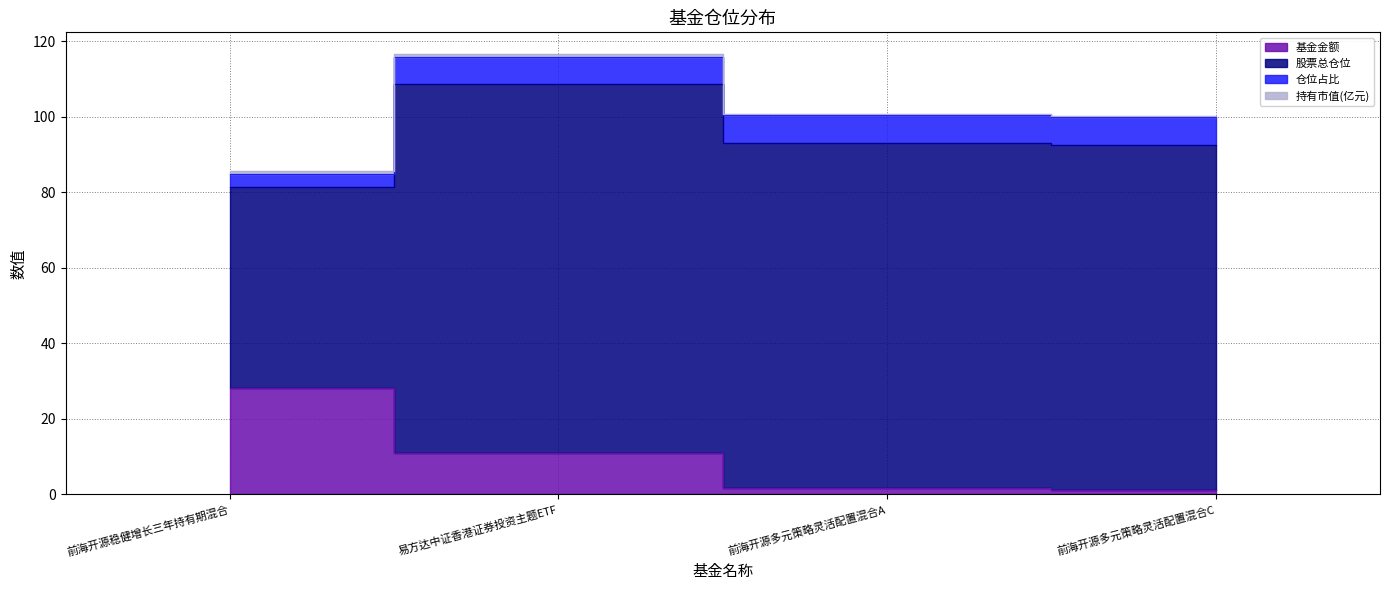

Which series has the largest total across all categories?

股票总仓位